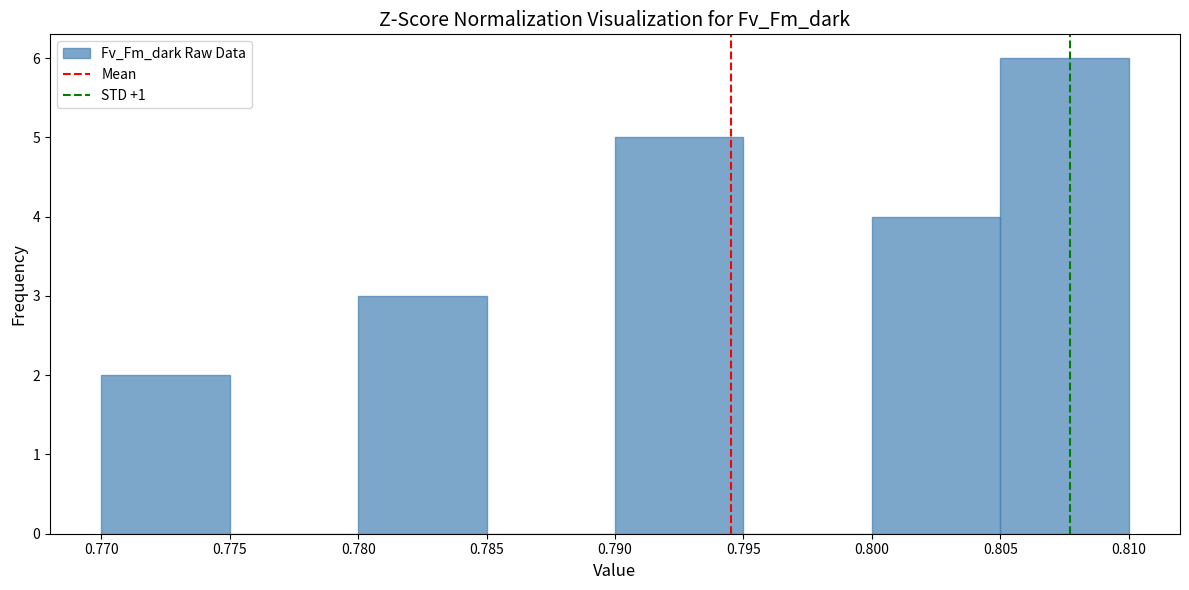

Reading left to right, transcribe this chart: for each bar, give the range it covers on the x-axis and its height. The values are not printed on the chart, so give them approximately, as read against the axis.

0.770 to 0.775: 2
0.775 to 0.780: 0
0.780 to 0.785: 3
0.785 to 0.790: 0
0.790 to 0.795: 5
0.795 to 0.800: 0
0.800 to 0.805: 4
0.805 to 0.810: 6